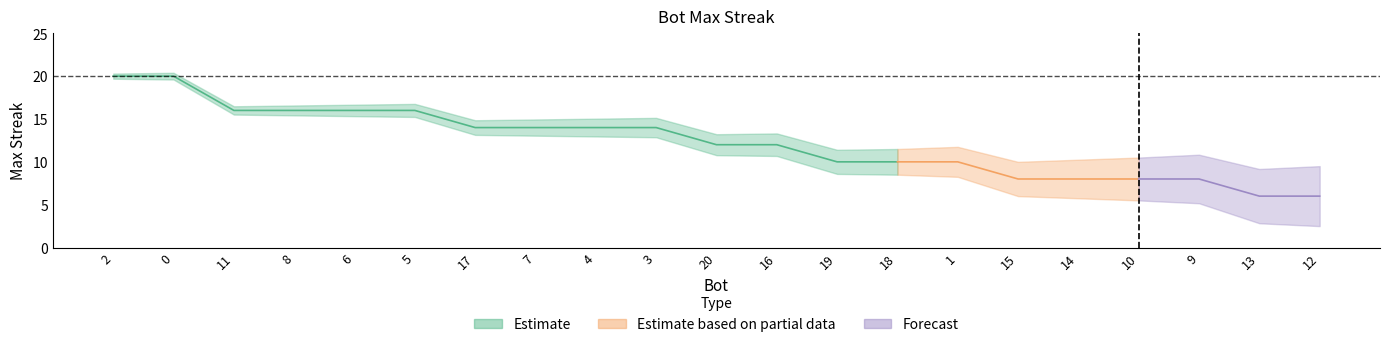

What is the difference between the values at 13 and 8?

10